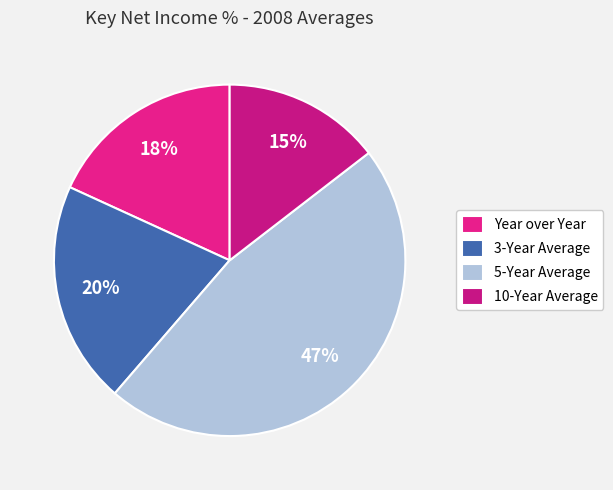

To the nearest percent, what is the combined percentage of Year over Year and 5-Year Average?

65%